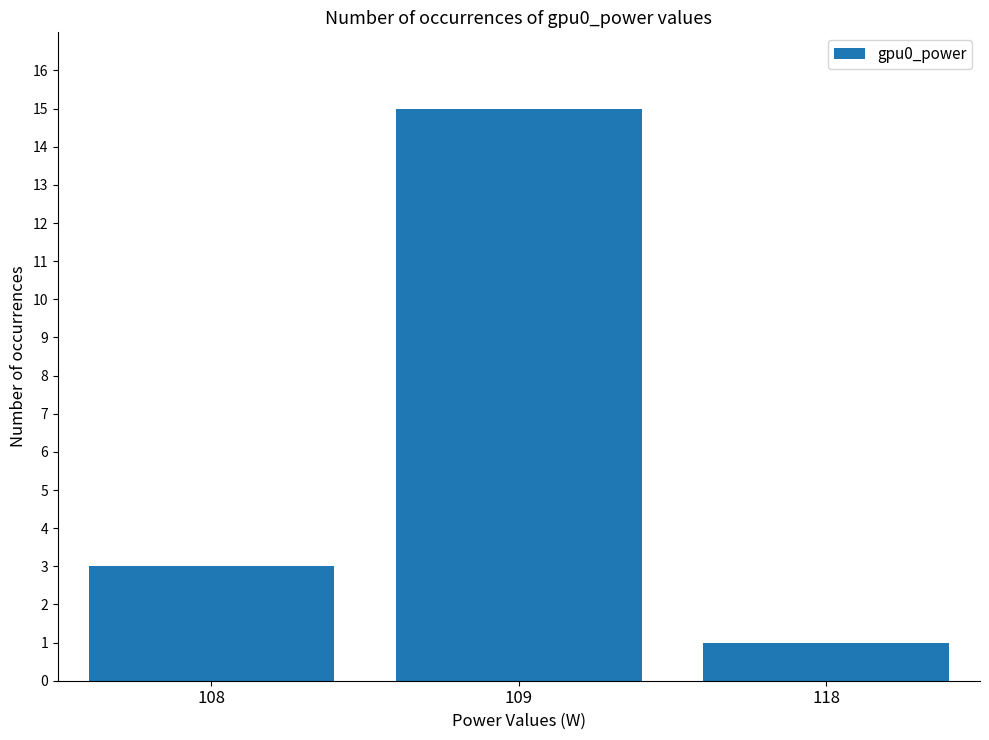

Reading right to left, transcribe all the data shown in this chart.

1	15	3